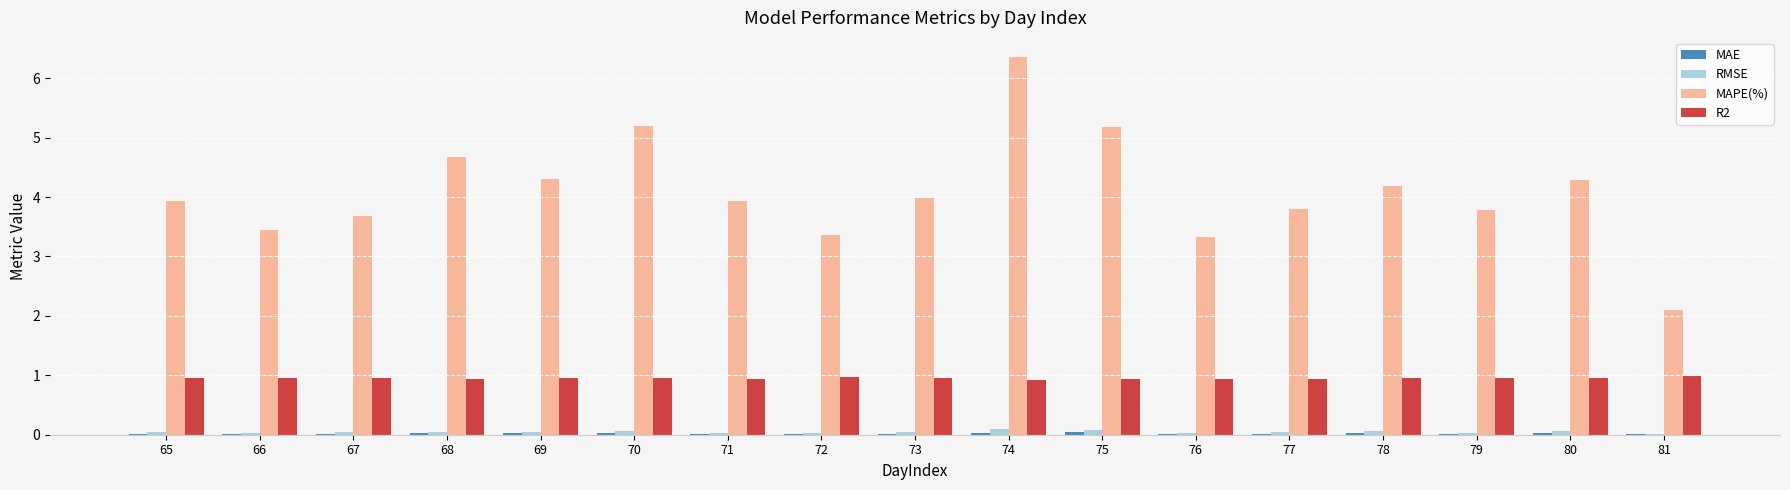

Count the number of data series in this chart.

4